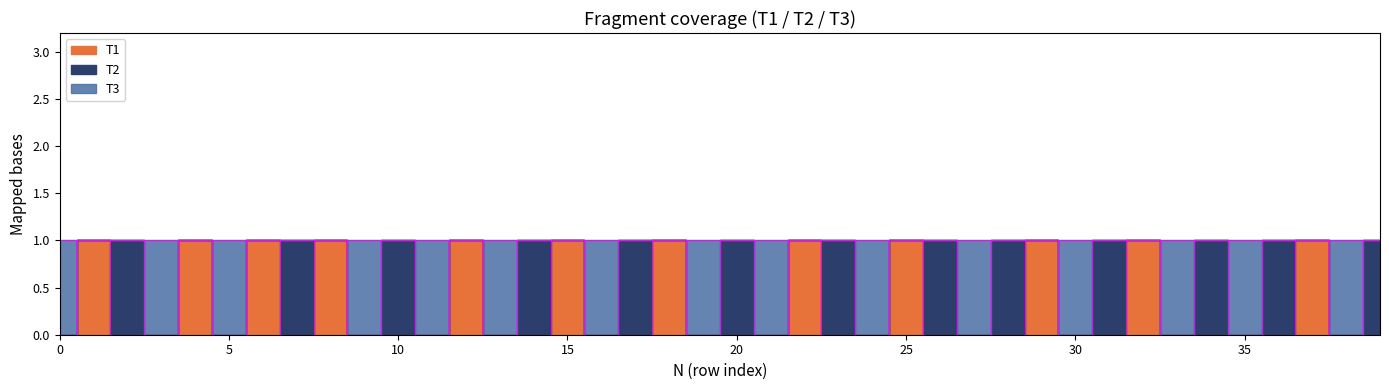

Which series has the widest spread of values?

T1 edge